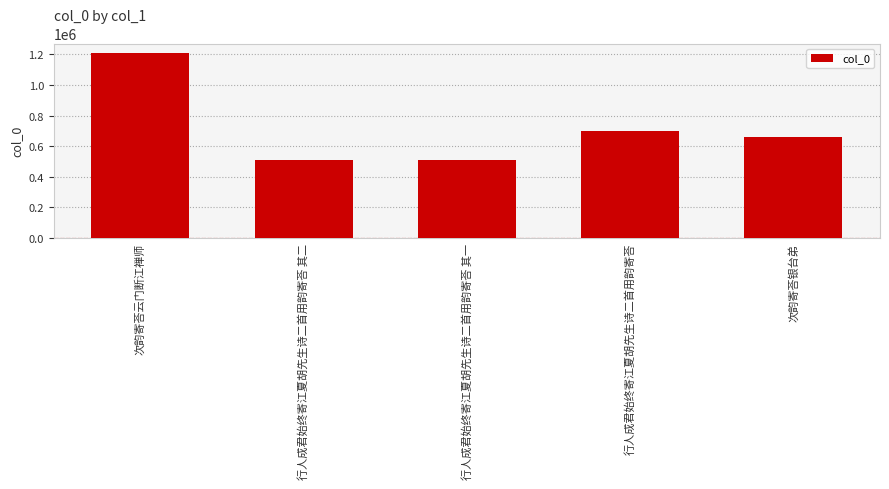

Which has a higher value, 次韵寄荅云门断江禅师 or 行人成君始终寄江夏胡先生诗二首用韵寄荅 其二?

次韵寄荅云门断江禅师